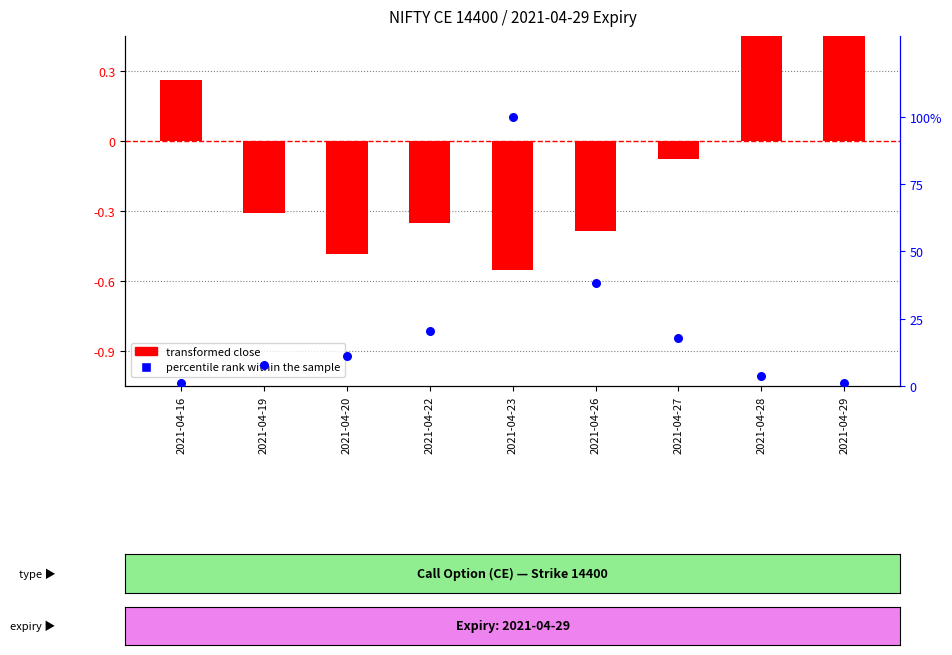

Which series contains the lowest Y value?

transformed close